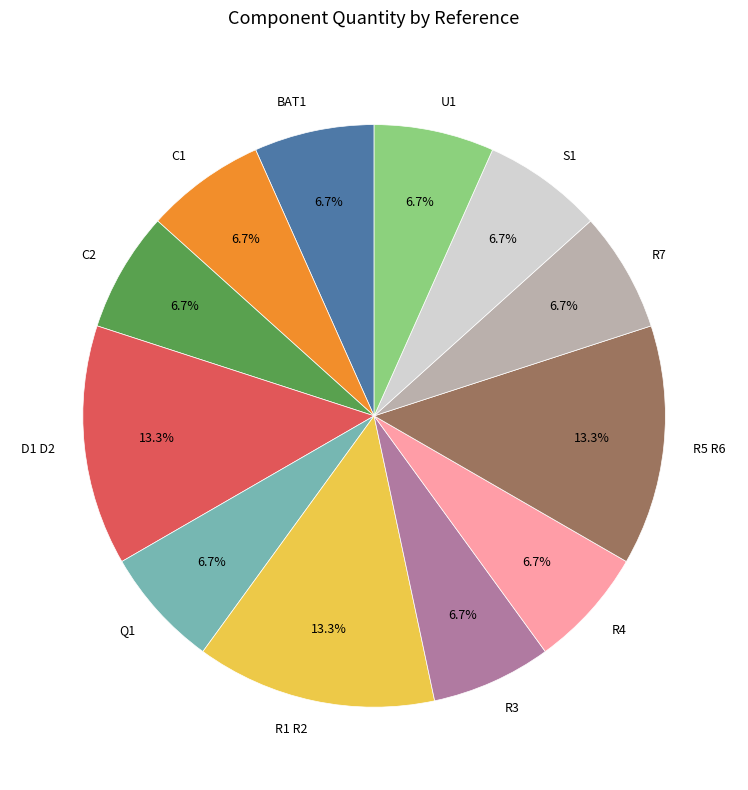

Is there any slice that represents more than half of the pie?

No